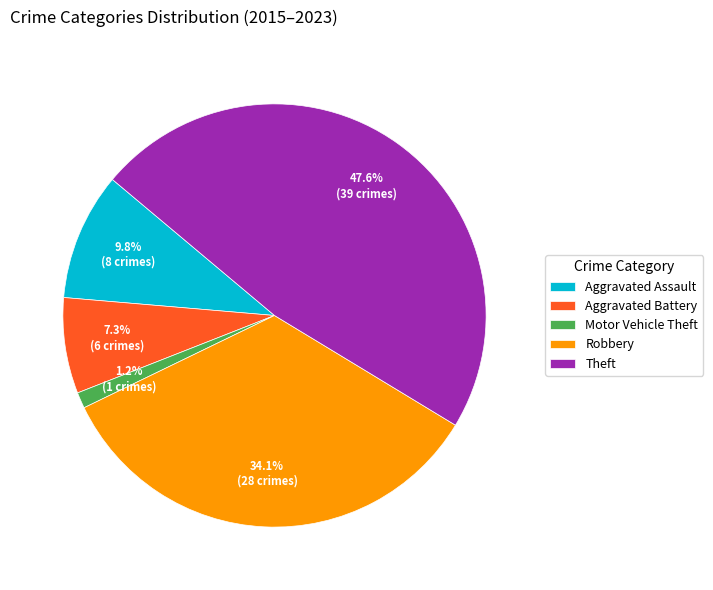

Rank the categories by value from highest to lowest.

Theft, Robbery, Aggravated Assault, Aggravated Battery, Motor Vehicle Theft